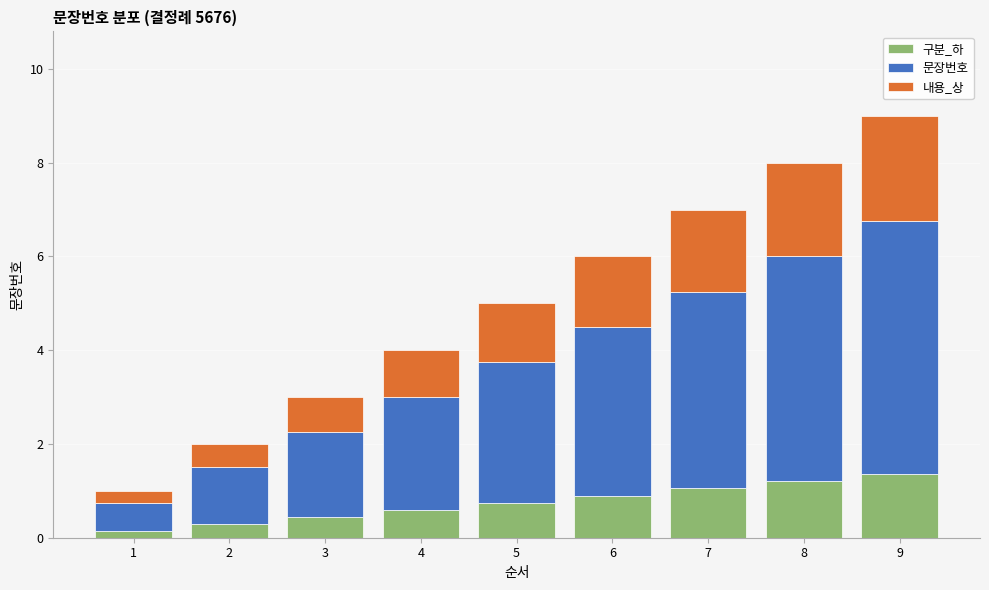

What is the average value of the 구분_하 series?

0.8